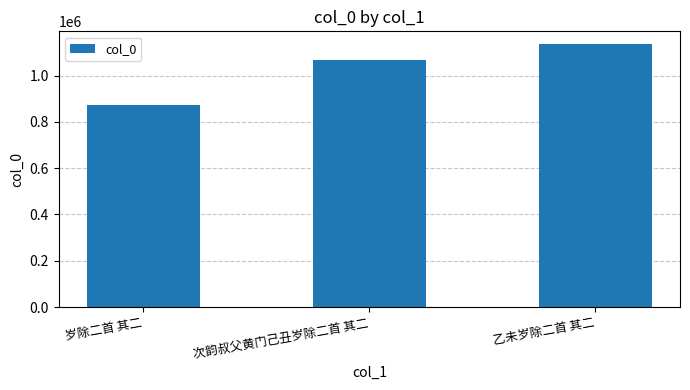

What is the label of the 3rd bar from the left?

乙未岁除二首 其二